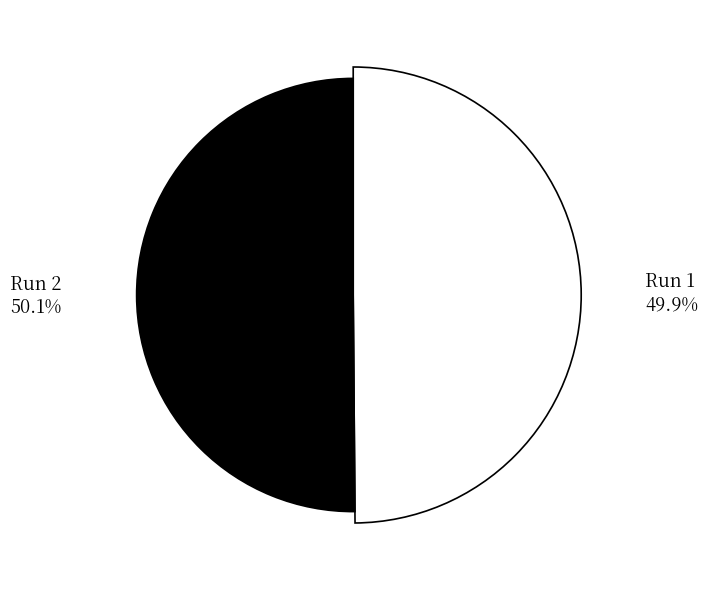

To the nearest percent, what is the average slice percentage?

50%